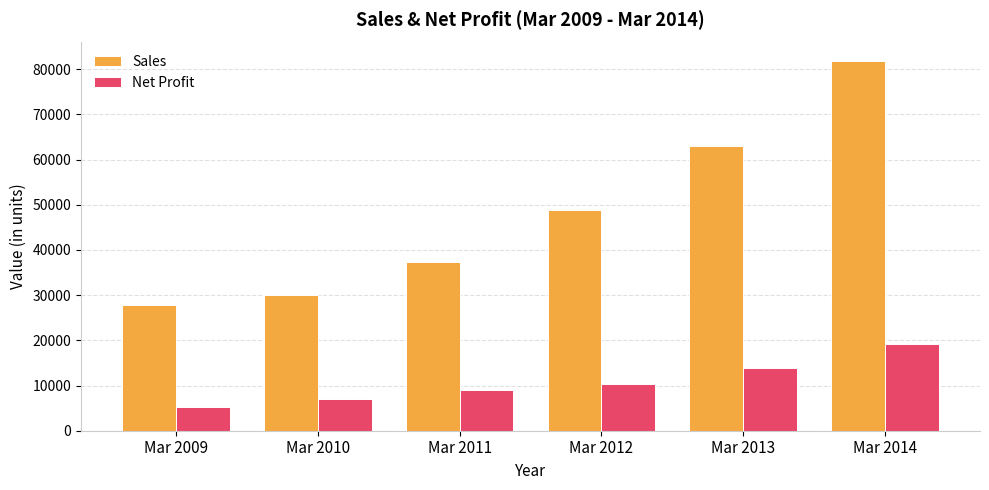

What is the value of the Sales bar at the 5th from the left?

62989